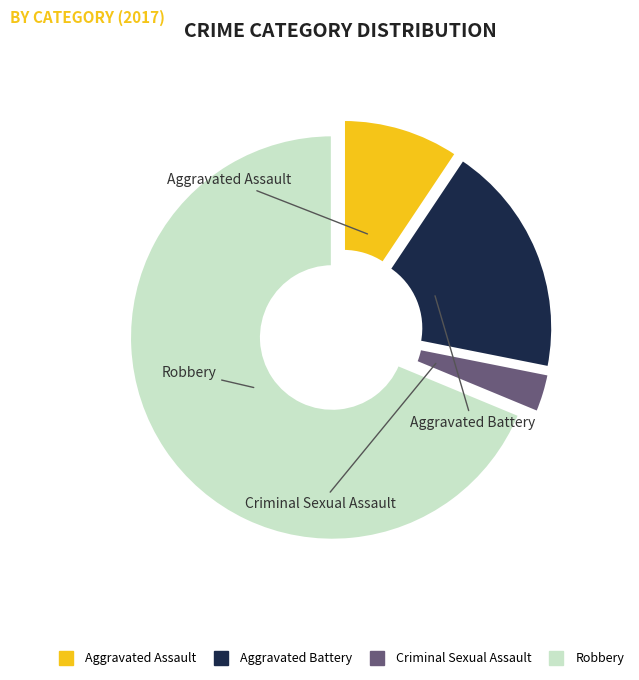

The Aggravated Assault slice represents 20% of the pie. True or false?

False